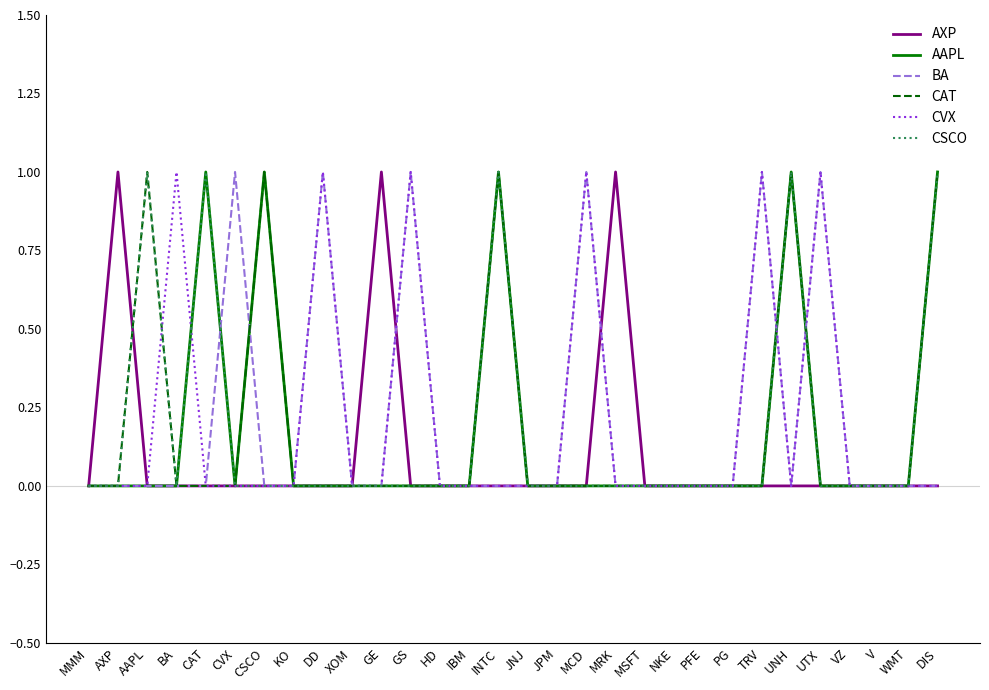

Between BA and TRV, which series saw the biggest shift?

BA